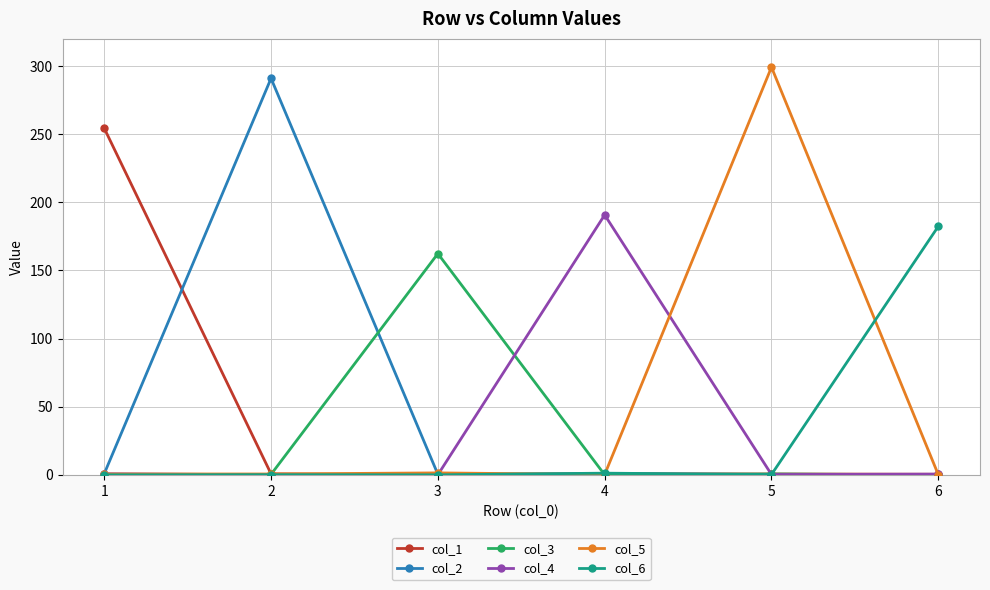

What is the value of the col_4 point at the 1st from the left?

0.8